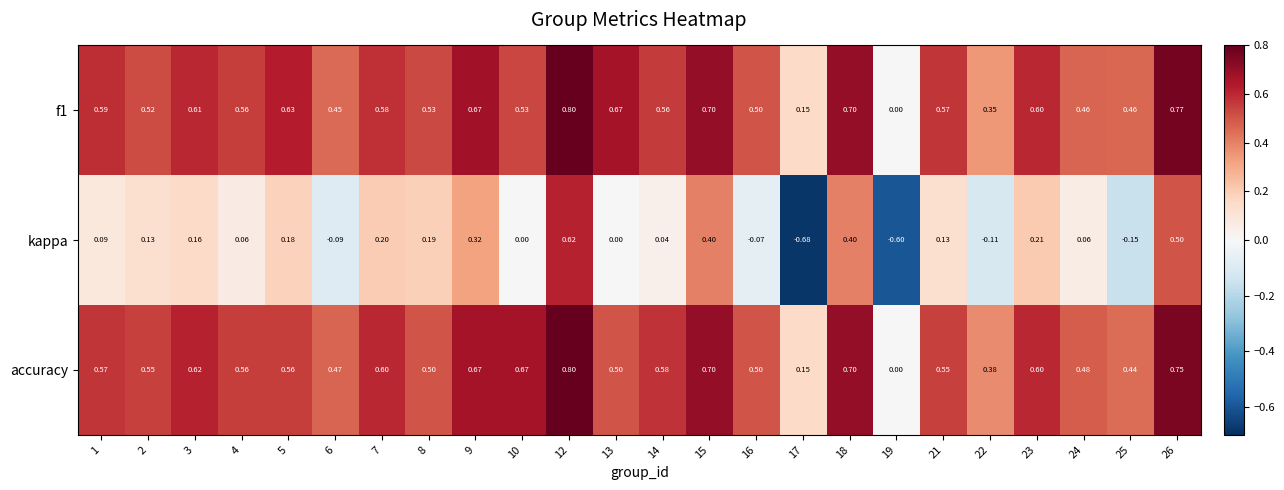

At 6, list the series in order from smallest to largest.

kappa, f1, accuracy